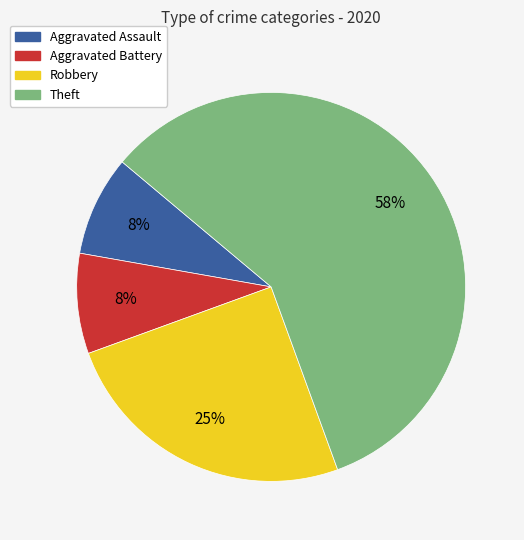

How many slices are in this pie chart?

4